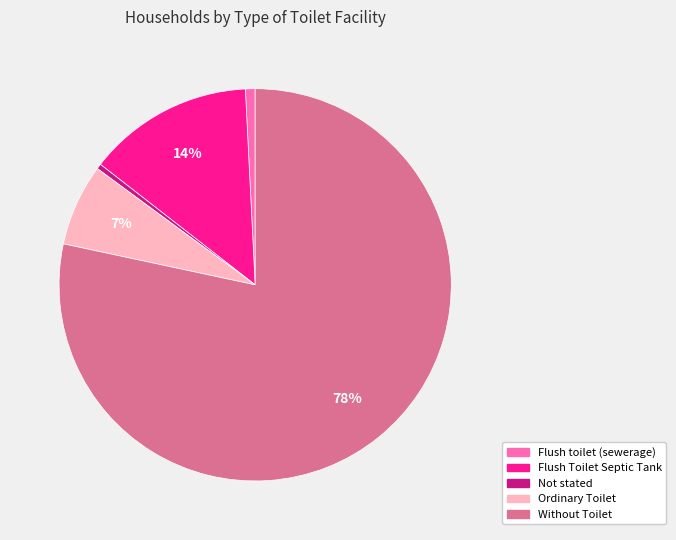

Combined, do Flush toilet (sewerage) and Ordinary Toilet account for over 50%?

No